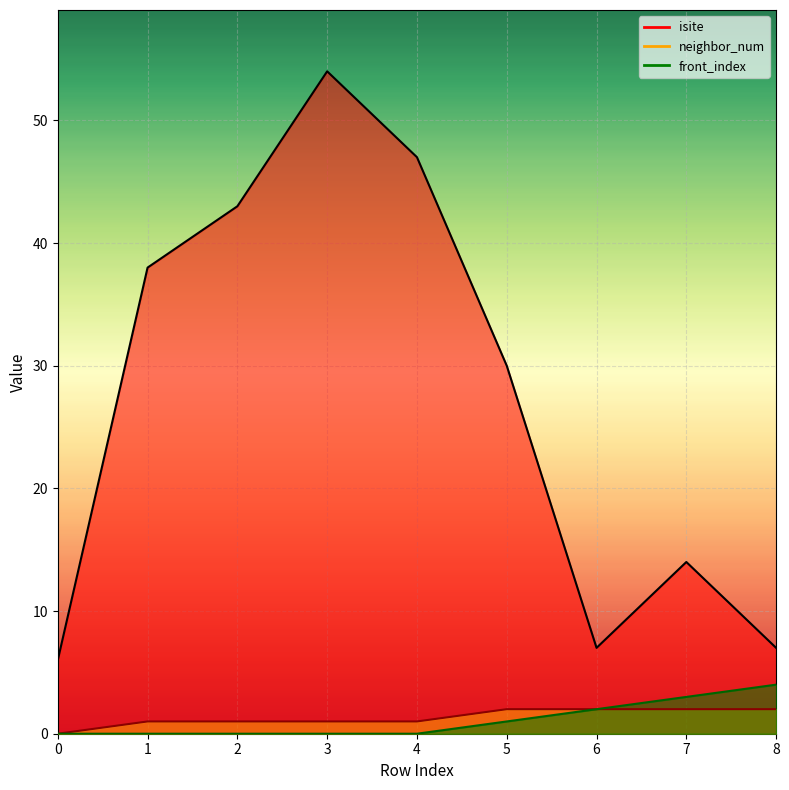

True or false: neighbor_num and front_index cross at least once.

False